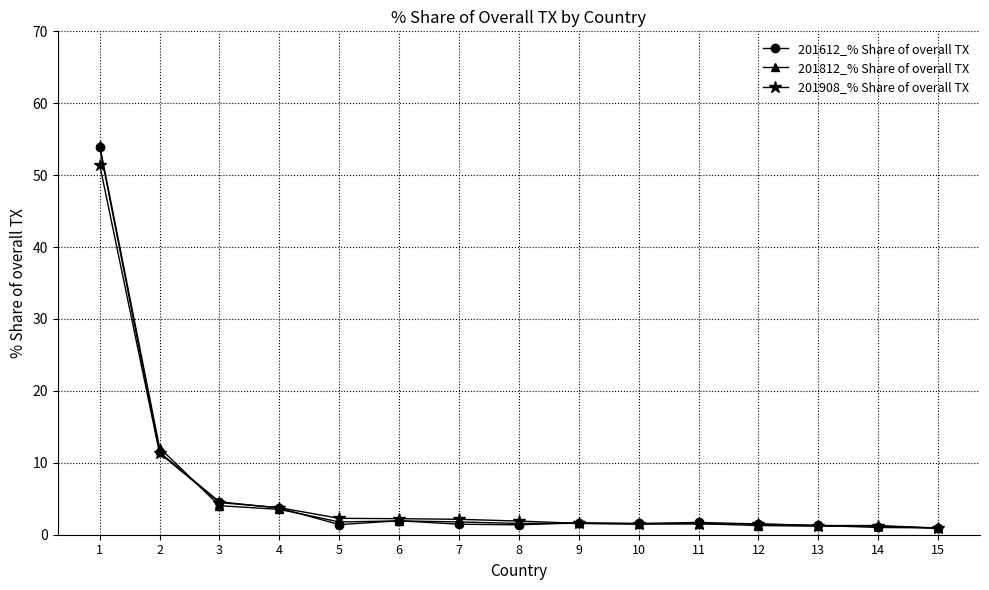

True or false: 201812_% Share of overall TX has more than 1 points higher than both neighbors.

True